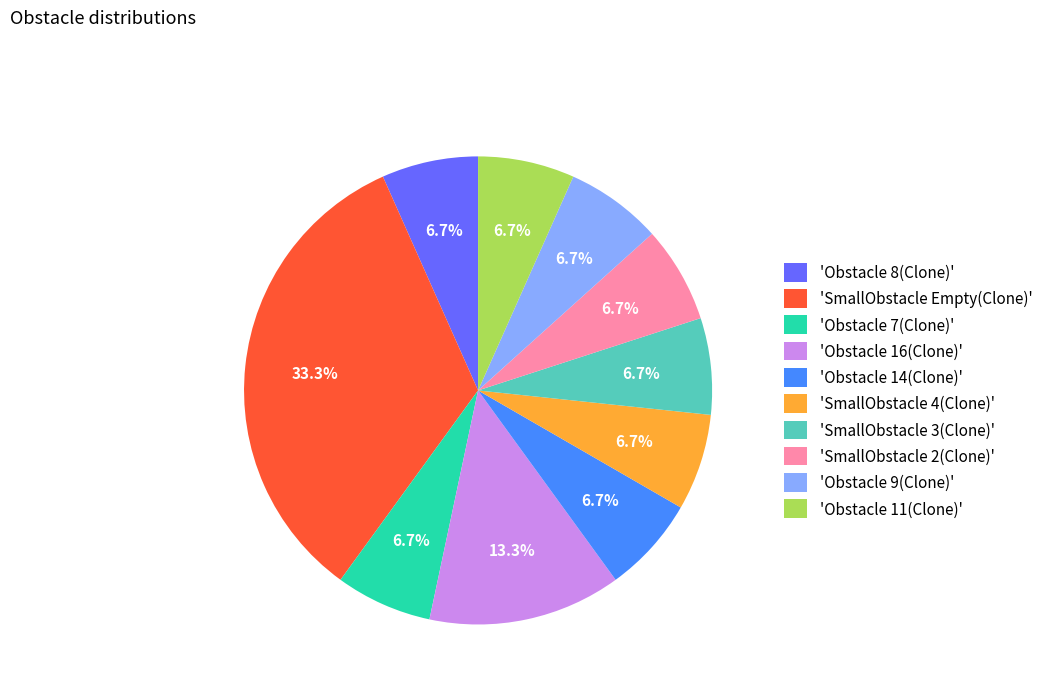

Do 'SmallObstacle Empty(Clone)' and 'Obstacle 8(Clone)' together represent more than half of the pie?

No